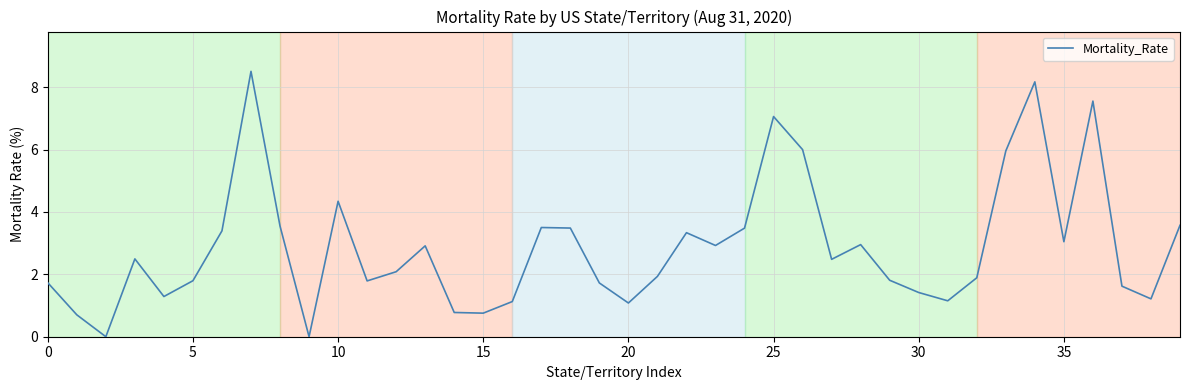

What is the maximum value shown in the chart?

8.5